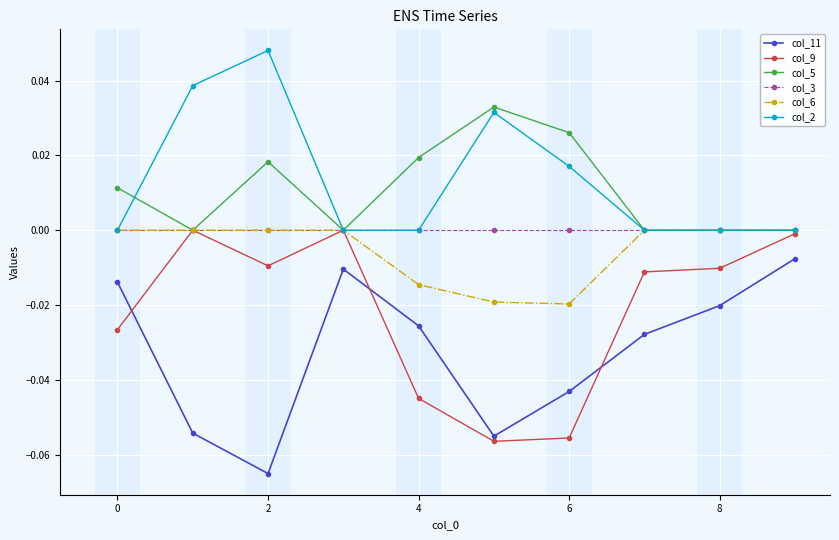

True or false: col_5 and col_11 intersect in this chart.

False